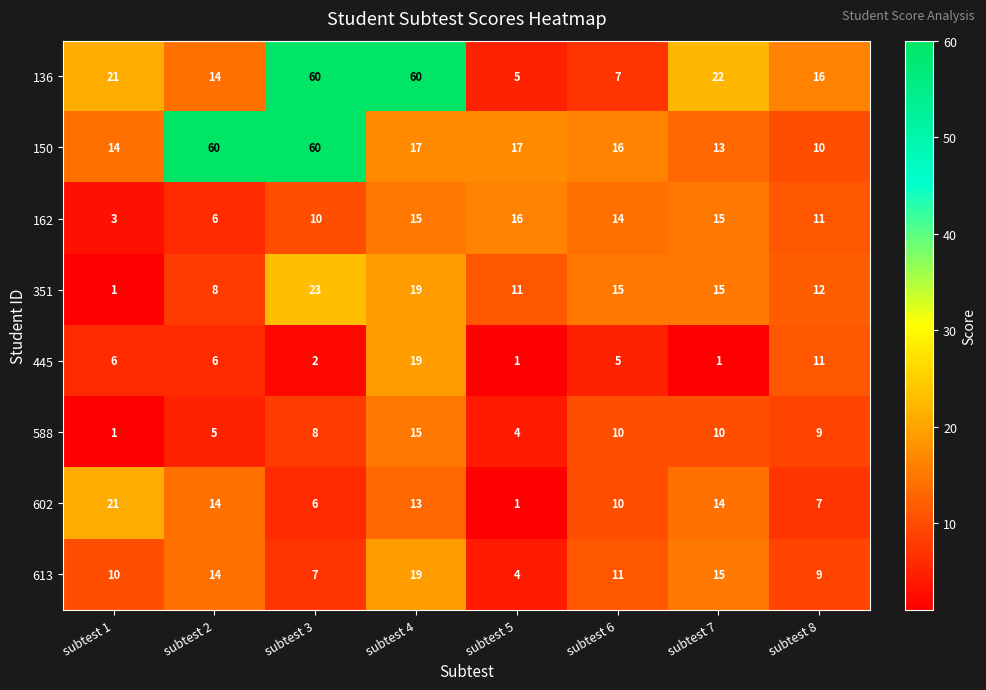

What is the difference between the 588 values at subtest 2 and subtest 7?

5